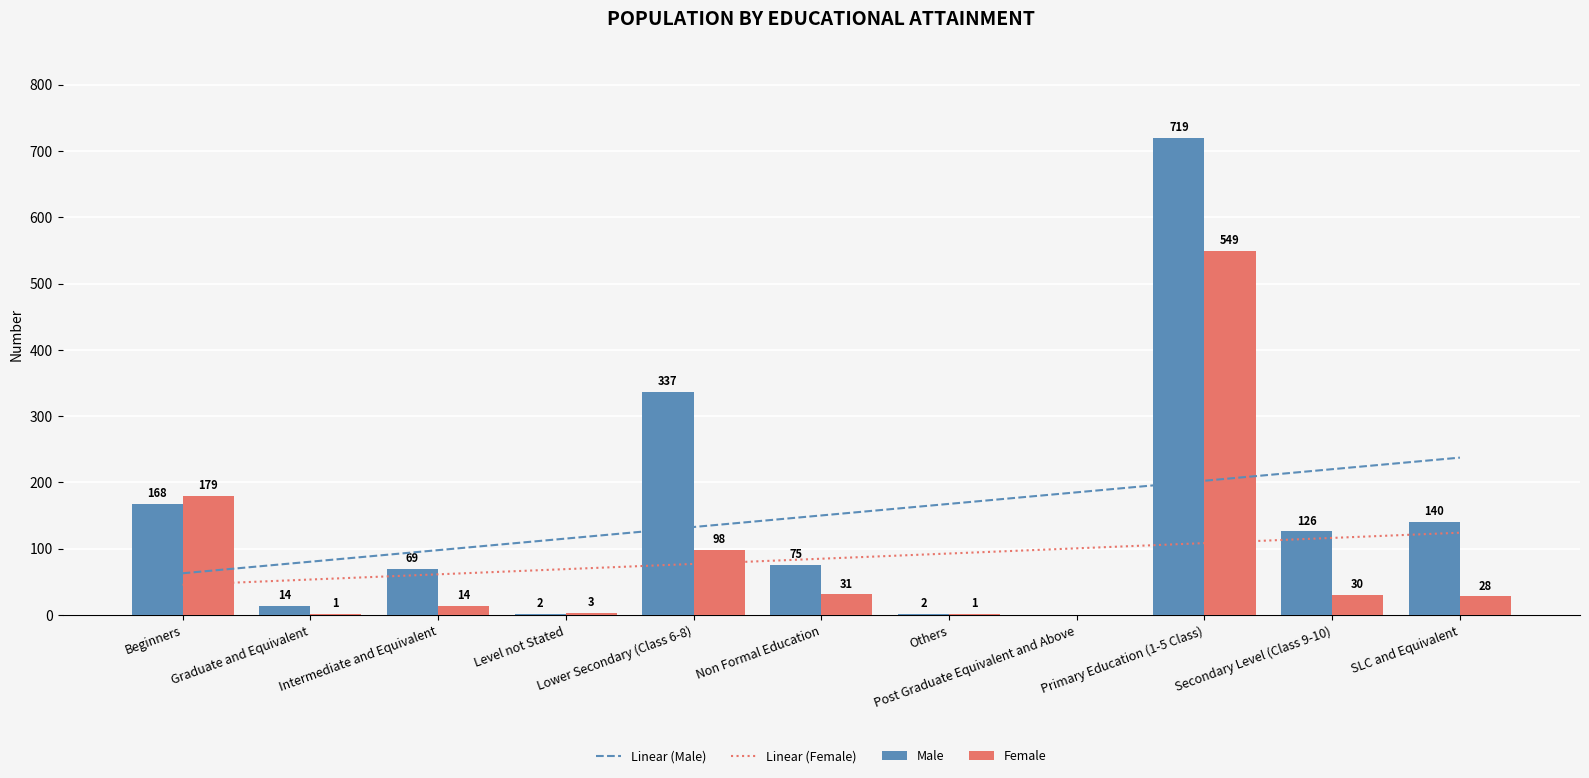

The value of Male at Level not Stated is 2.0. True or false?

True